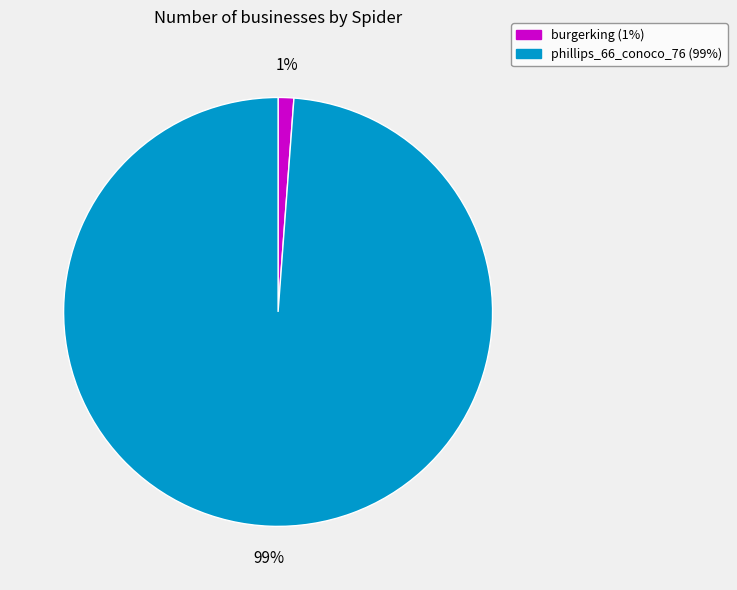

Combined, do burgerking and phillips_66_conoco_76 account for over 50%?

Yes